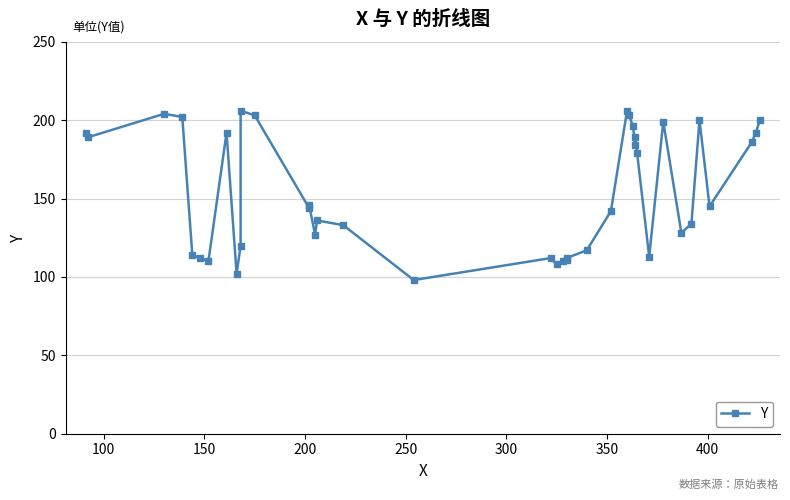

What is the maximum value shown in the chart?

206